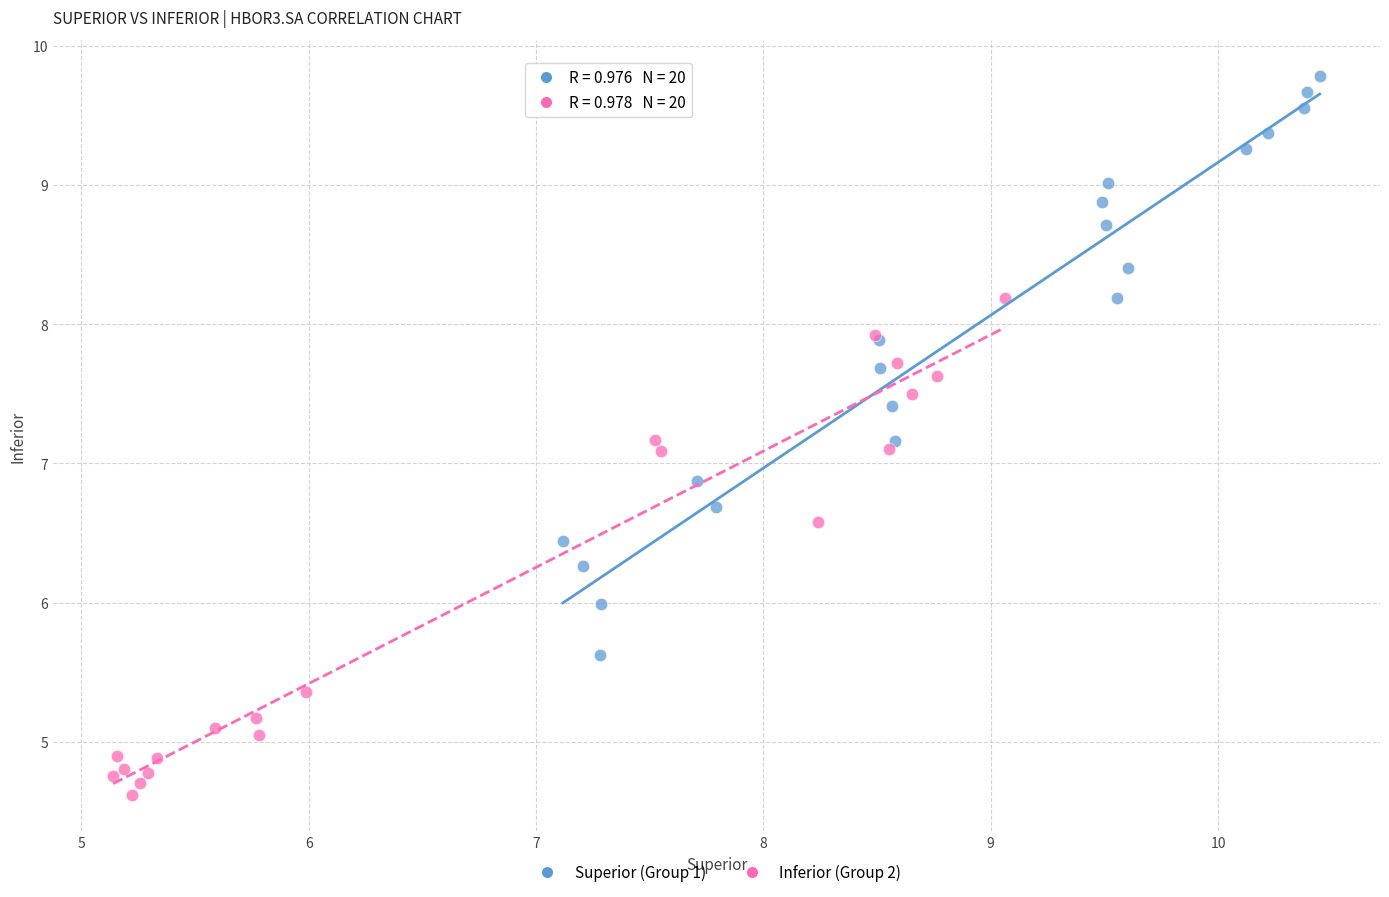

What are all the series names shown in the legend?

Superior (Group 1), Inferior (Group 2)